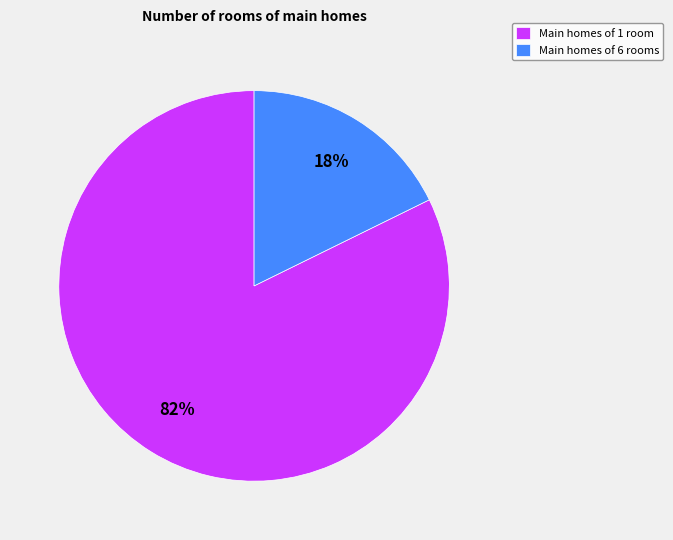

To the nearest percent, what portion does Main homes of 6 rooms represent?

18%